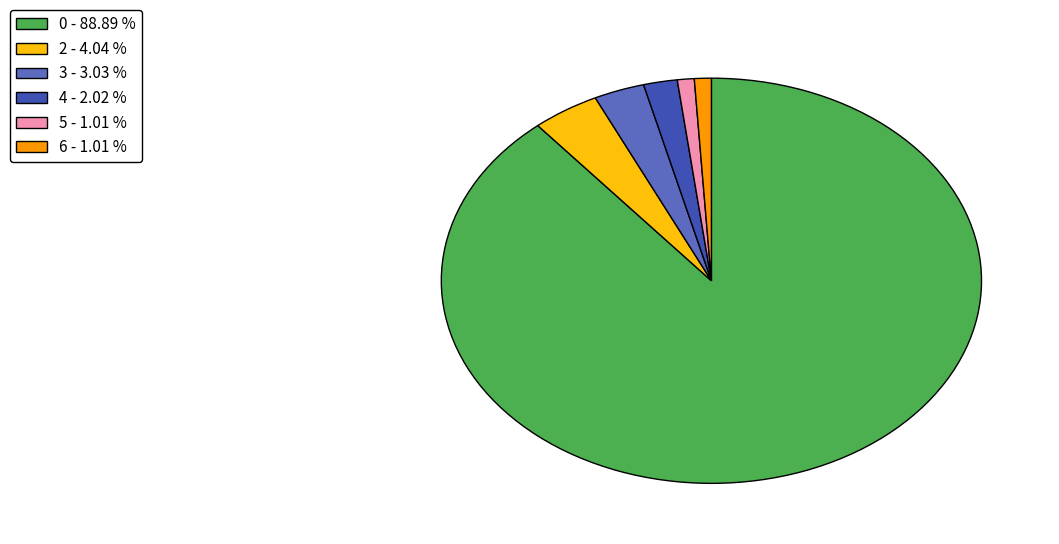

Count the number of slices in the pie.

6